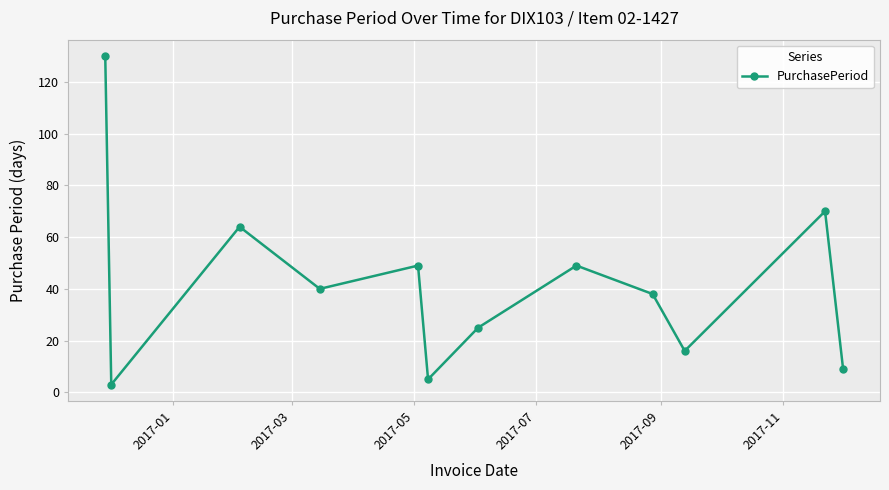

How many data points are less than 40?

6